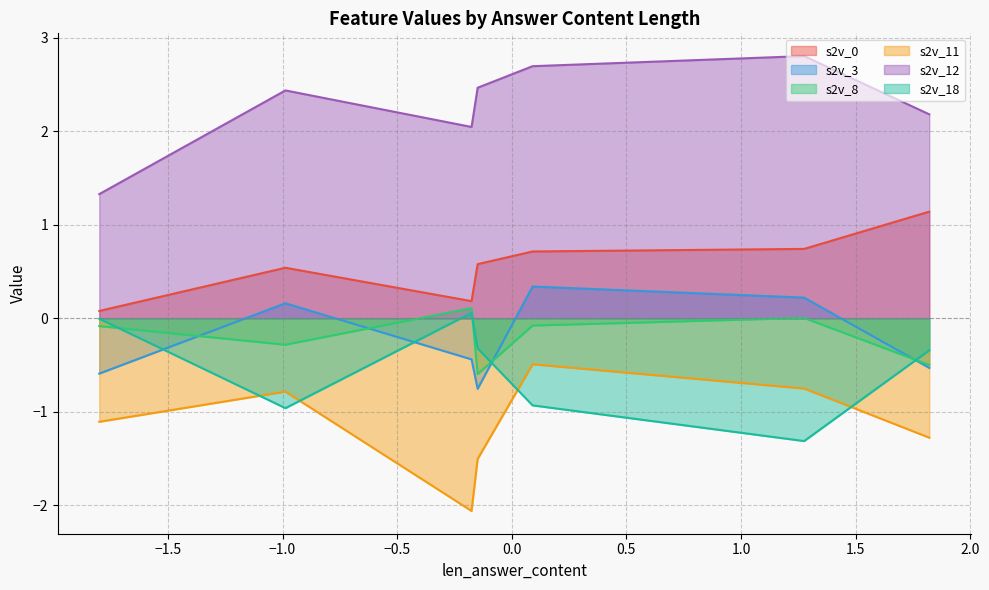

What is the lowest value of the s2v_18 series?

-1.3